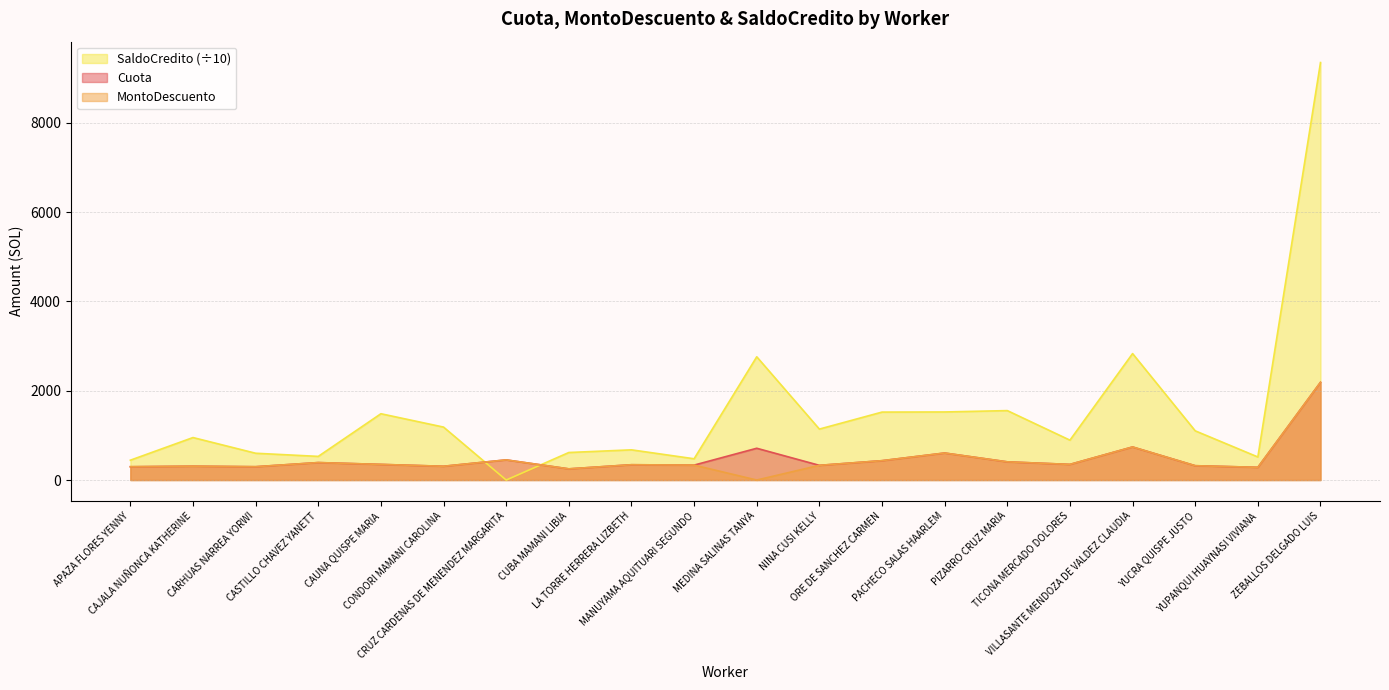

How many times do MontoDescuento and SaldoCredito cross each other?

2